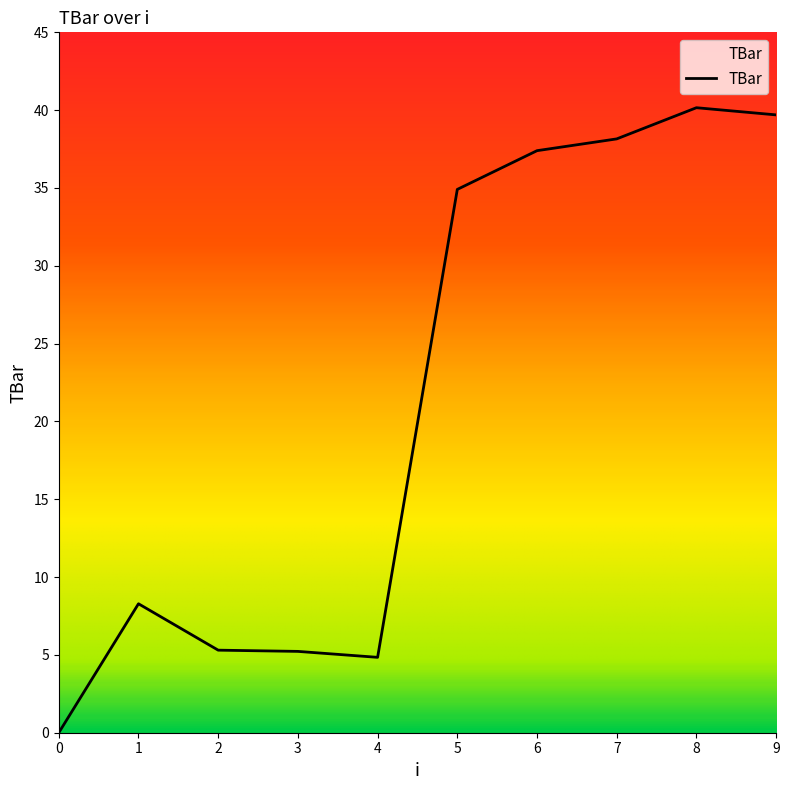

What is the change in value from 1 to 3?

-3.1